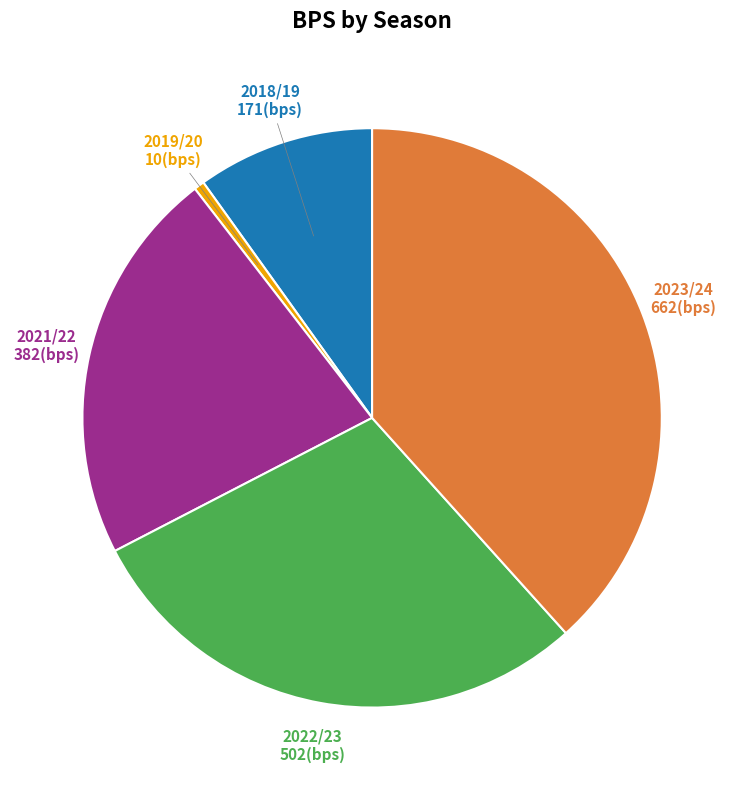

Does 2018/19 represent more than half of the total?

No